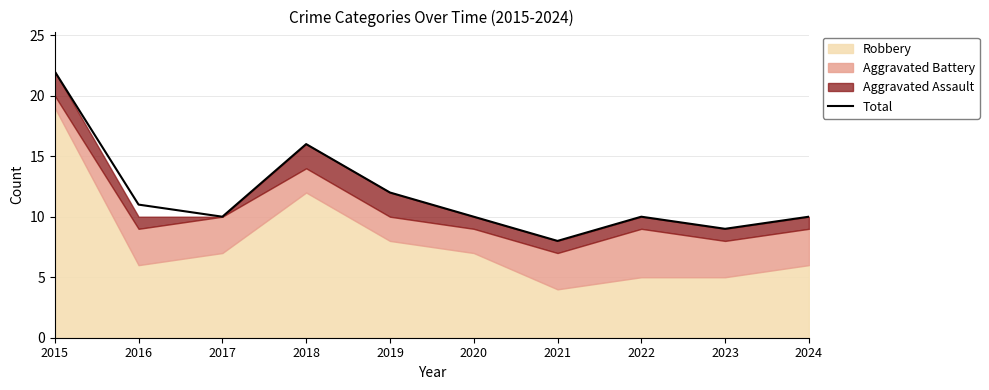

Approximately how many times larger is the value at 2018 compared to 2020?

1.6